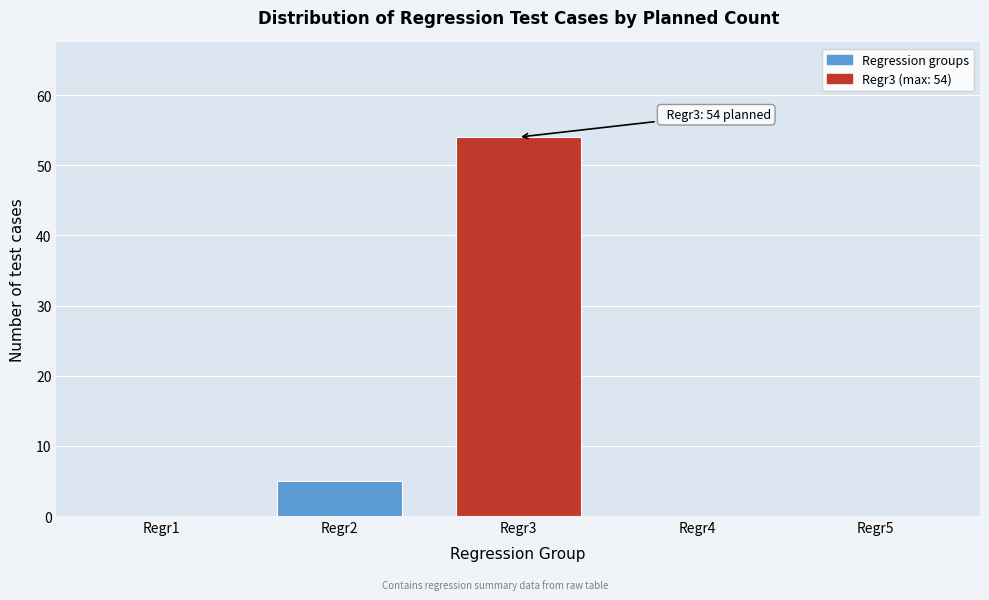

Reading left to right, transcribe all the data shown in this chart.

Regr1=0	Regr2=5	Regr3=54	Regr4=0	Regr5=0